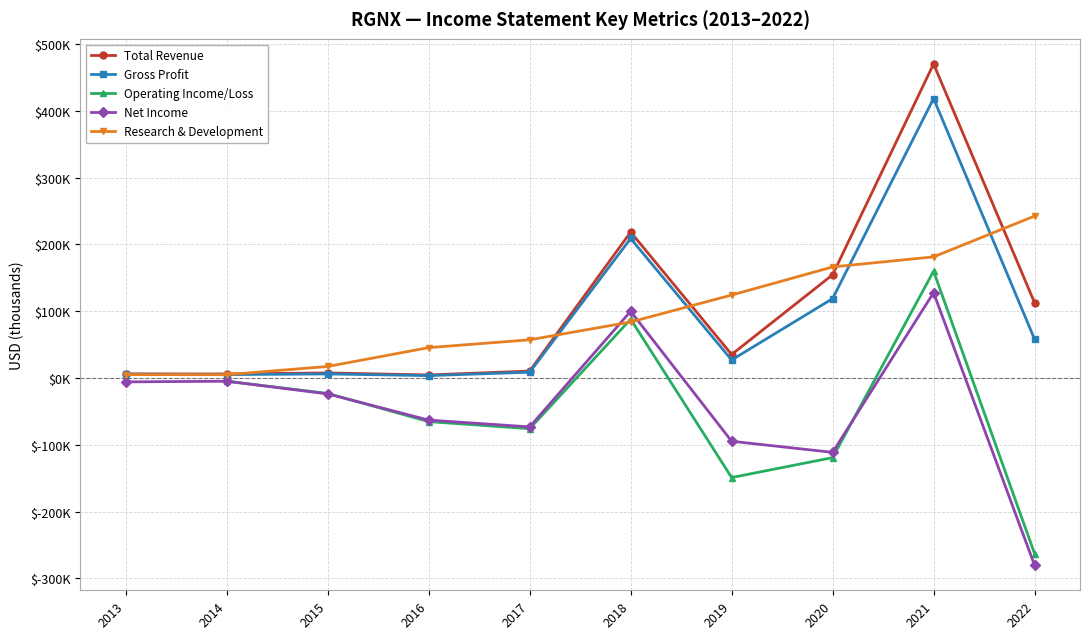

The Operating Income/Loss series shows -4800.0 at 2014. True or false?

True